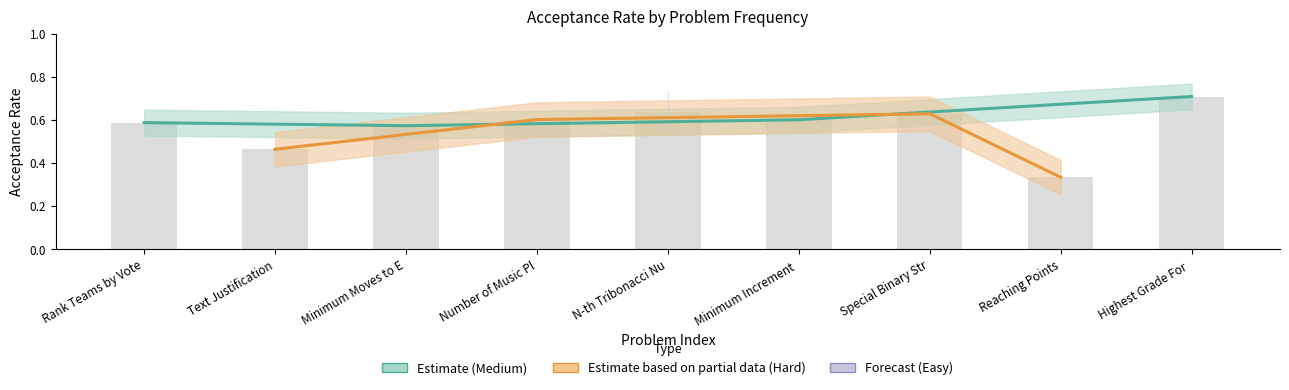

How many values are between 0 and 1?

9